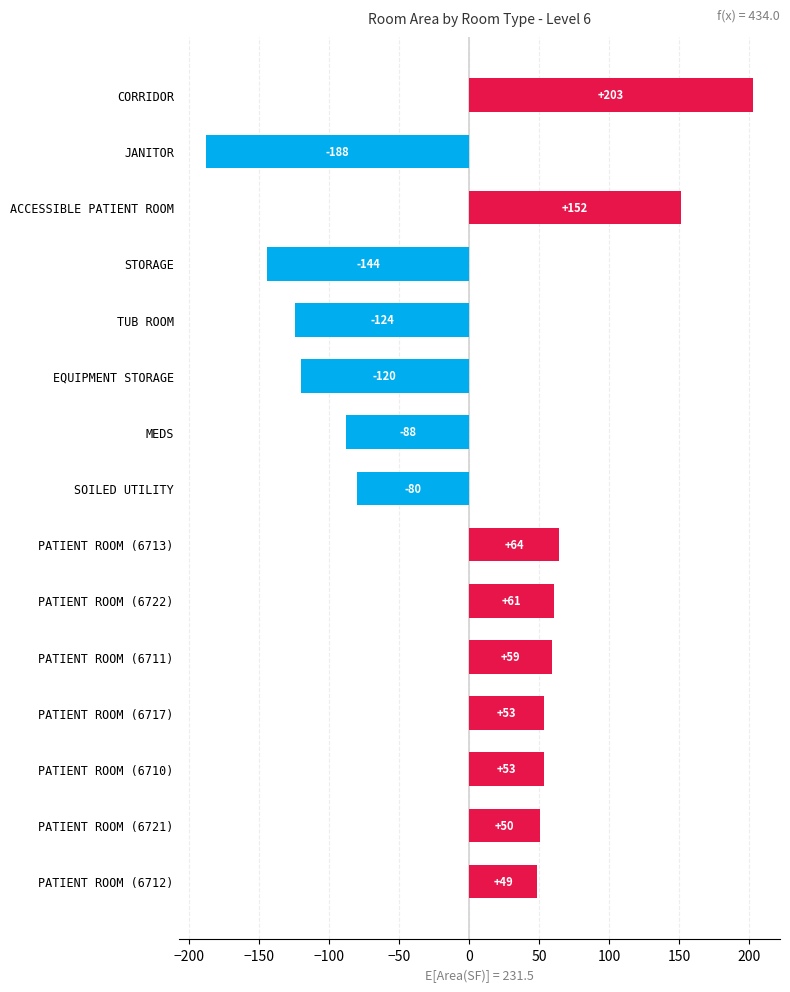

How many data points are less than 50?

7